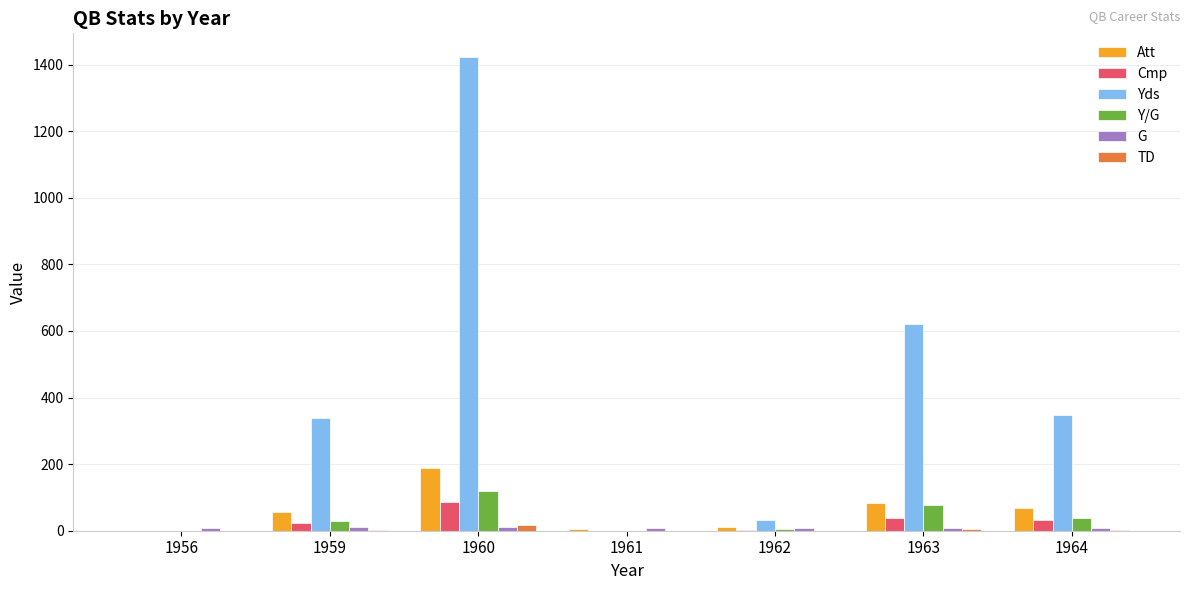

Which category has the highest value across all series?

1960